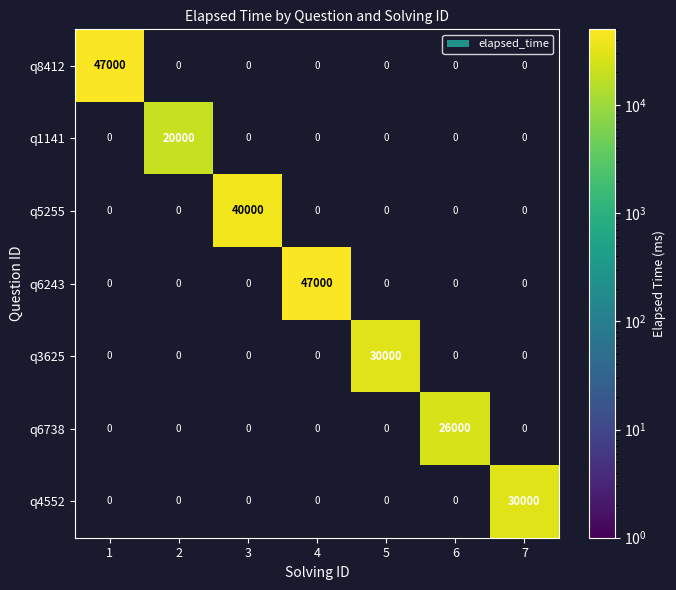

List the labels in order of q1141 value, largest first.

1, 2, 3, 4, 5, 6, 7